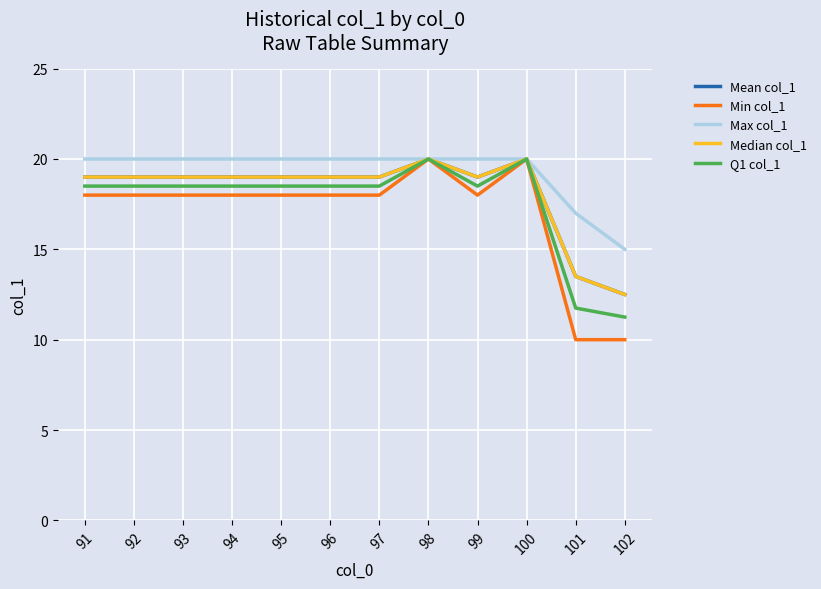

True or false: Q1 col_1 and Max col_1 intersect in this chart.

False